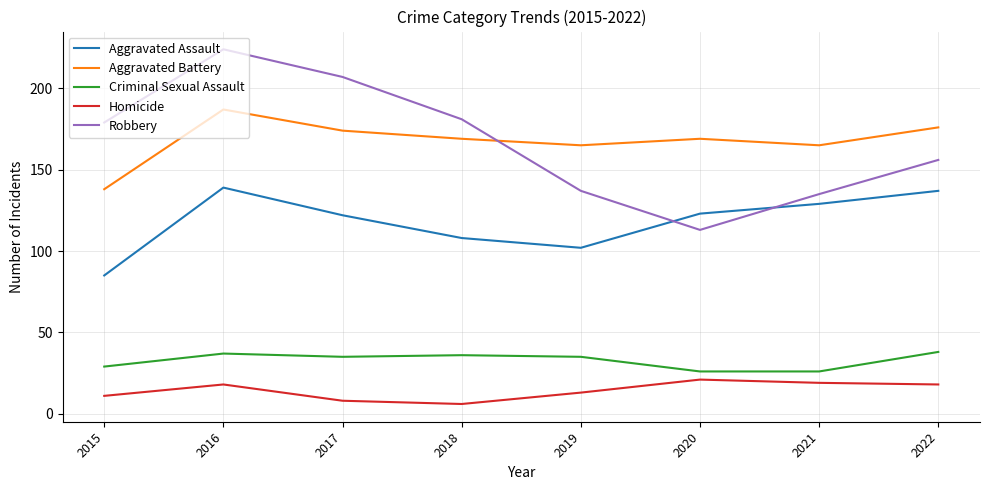

What is the difference between the maximum and minimum values in the Aggravated Battery series?

49